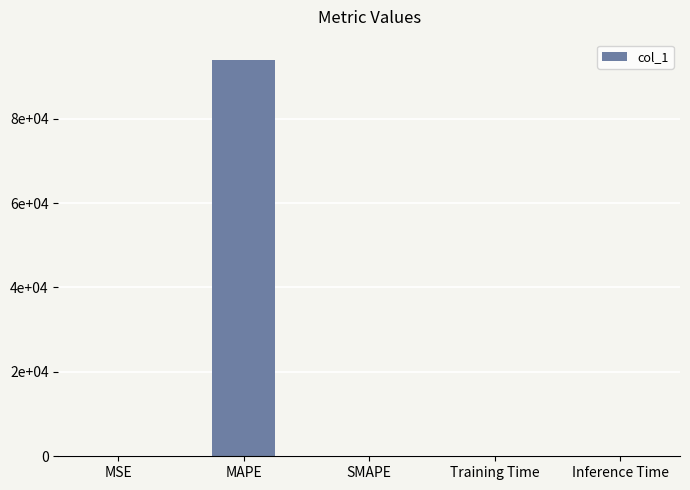

What is the label of the 2nd bar from the left?

MAPE